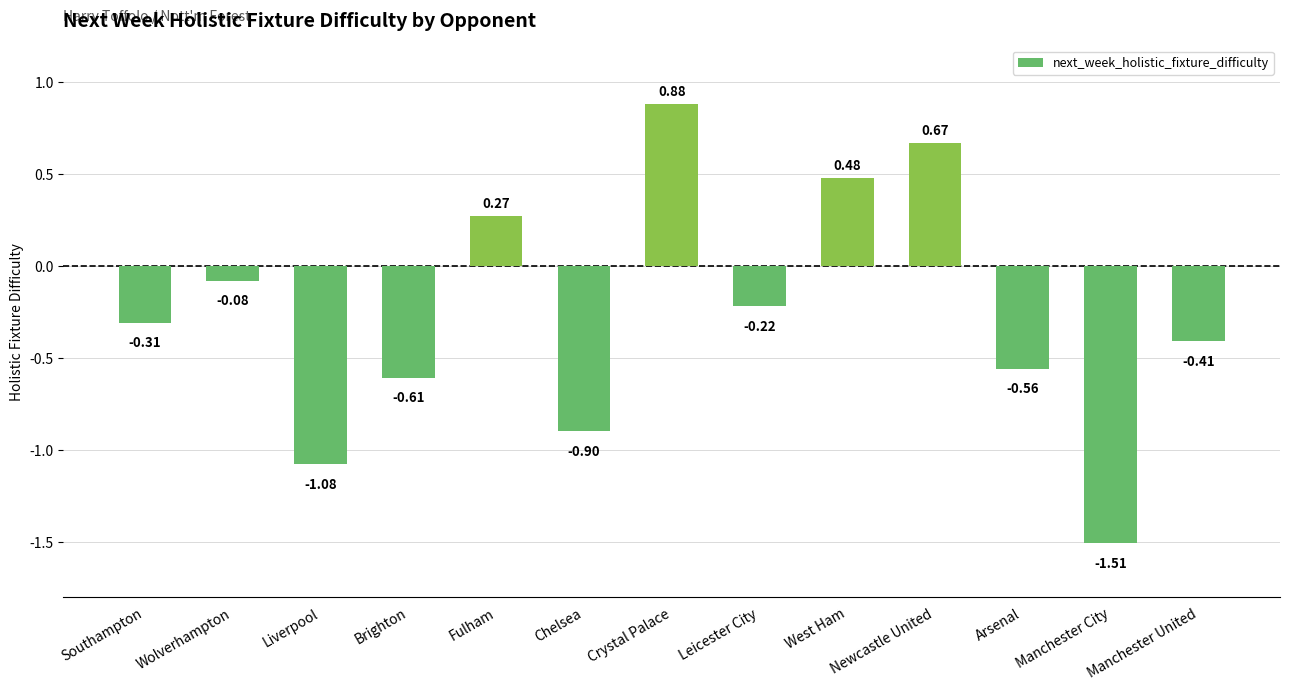

How many distinct data groups are displayed?

1